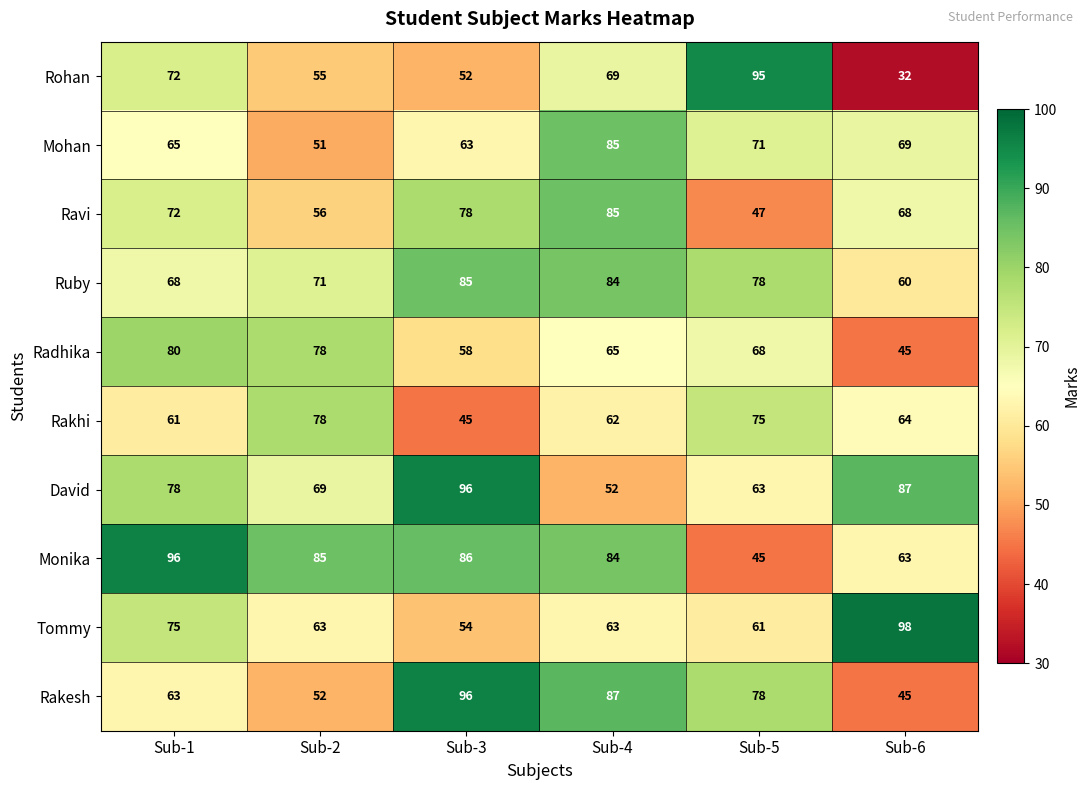

At which category does the chart reach its peak across all series?

Sub-6